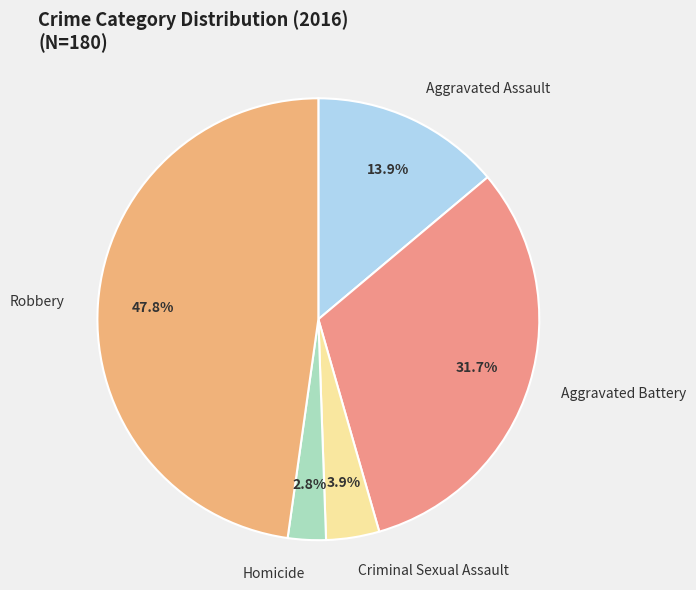

To the nearest percent, what portion does Aggravated Assault represent?

14%